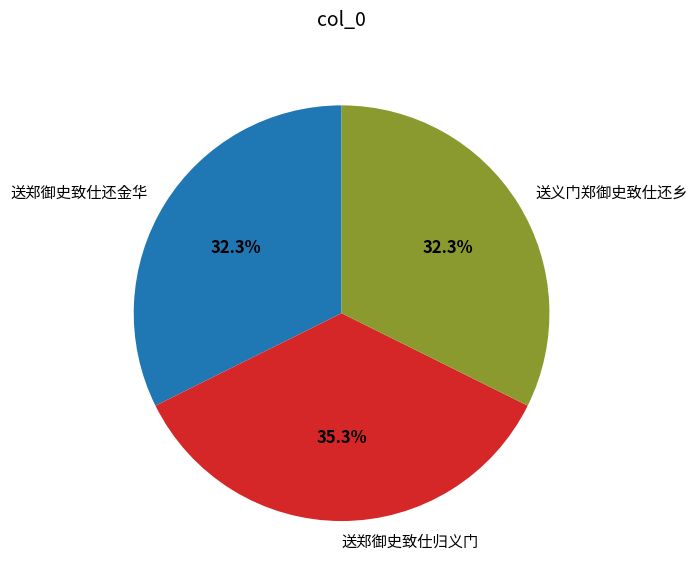

Which category has the biggest portion of the pie?

送郑御史致仕归义门